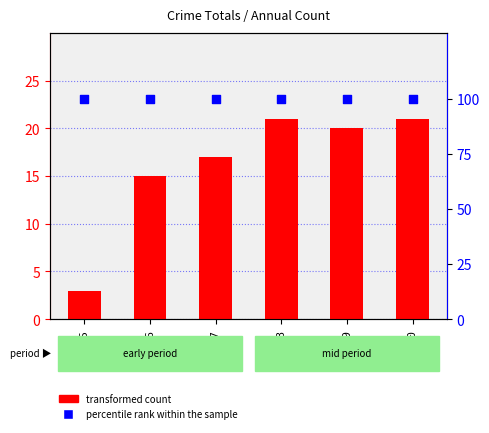

What are all the series names shown in the legend?

transformed count, percentile rank within the sample